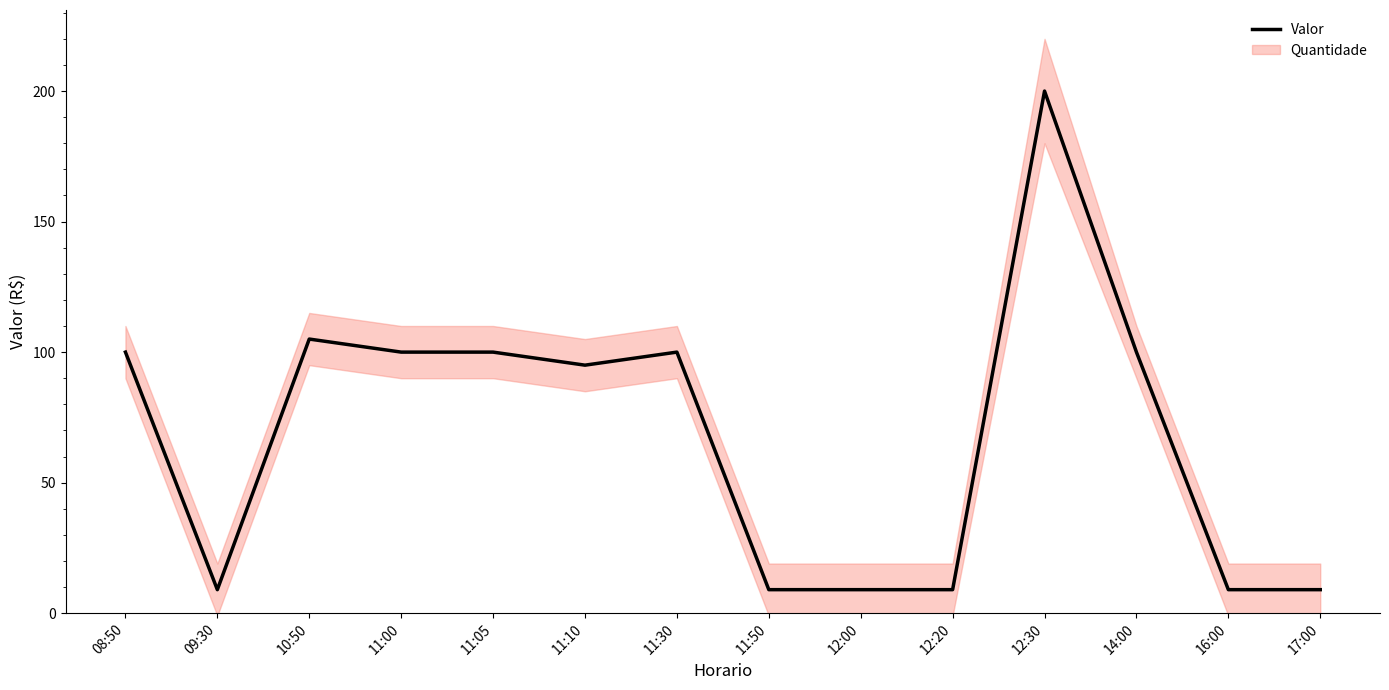

What is the value of the 2nd point from the left?

9